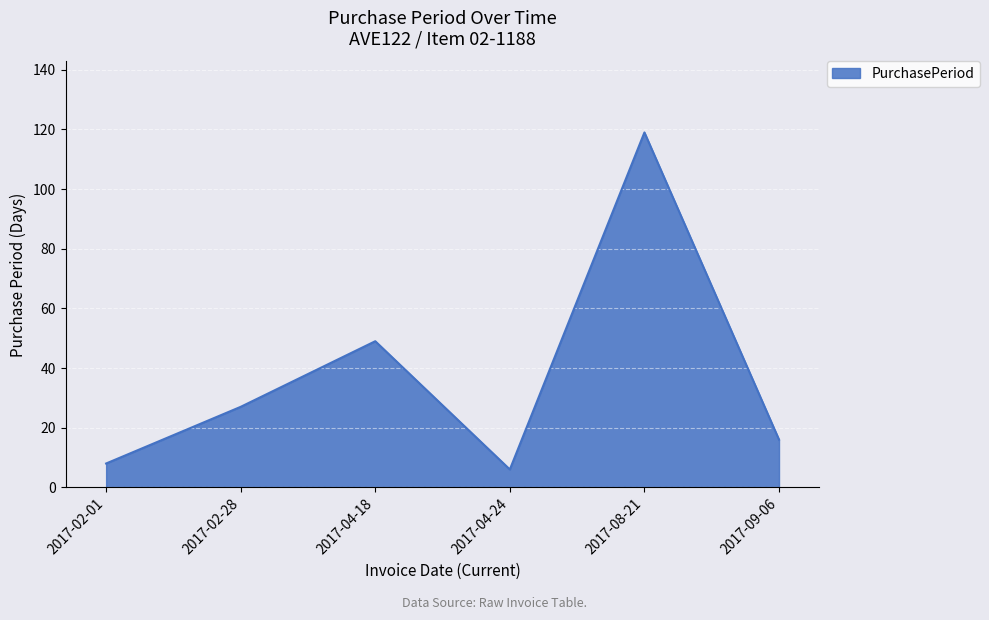

Approximately how many times larger is the value at 2017-04-24 compared to 2017-02-28?

0.2